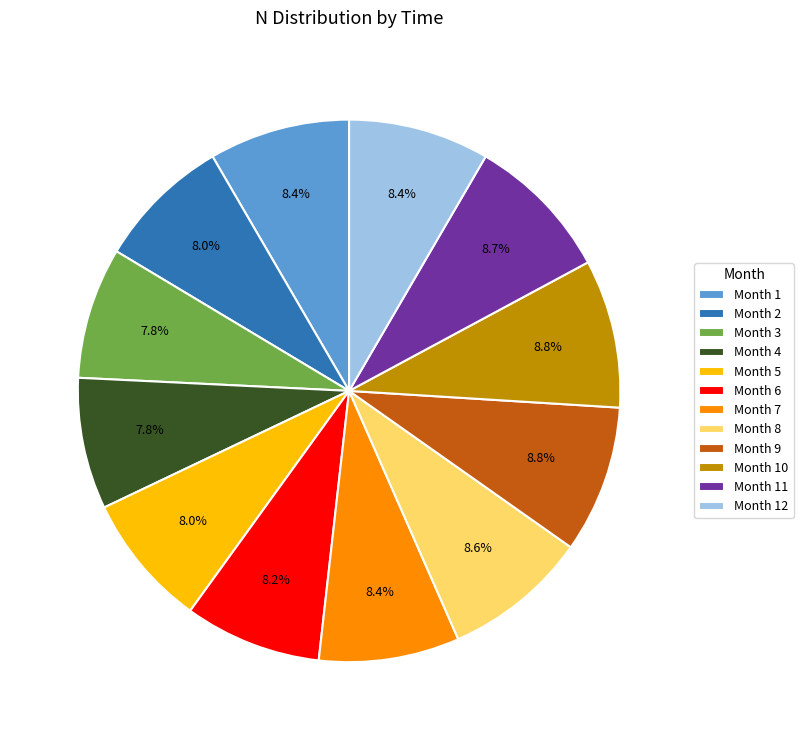

To the nearest percent, what is the difference between the largest and smallest slice percentages?

1%